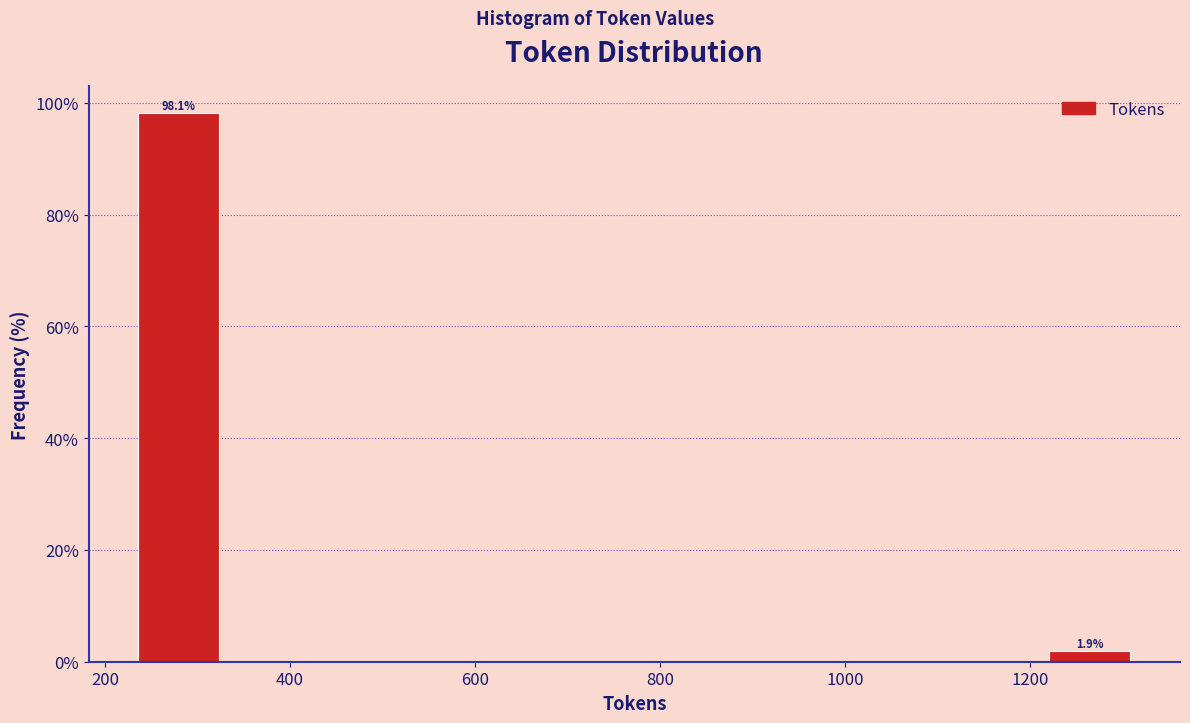

Which range on the x-axis has the tallest bar?

220 to 340